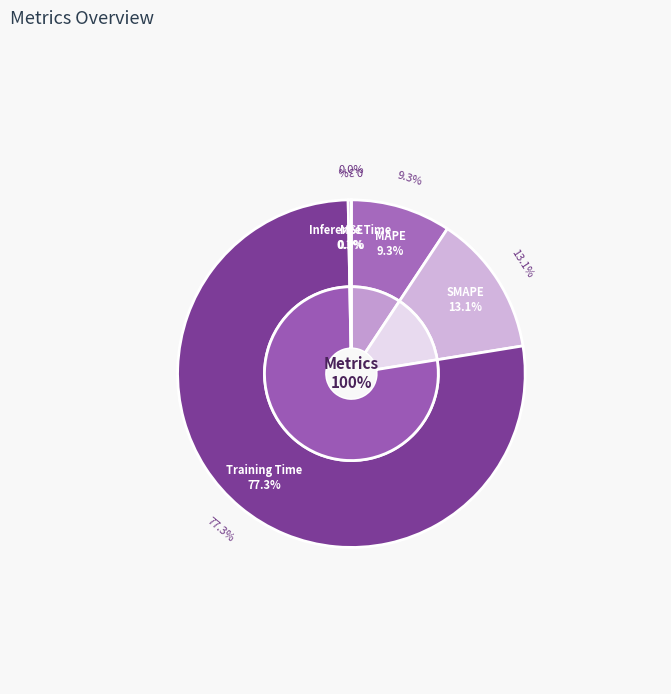

Does Inference Time account for over 50% of the chart?

No